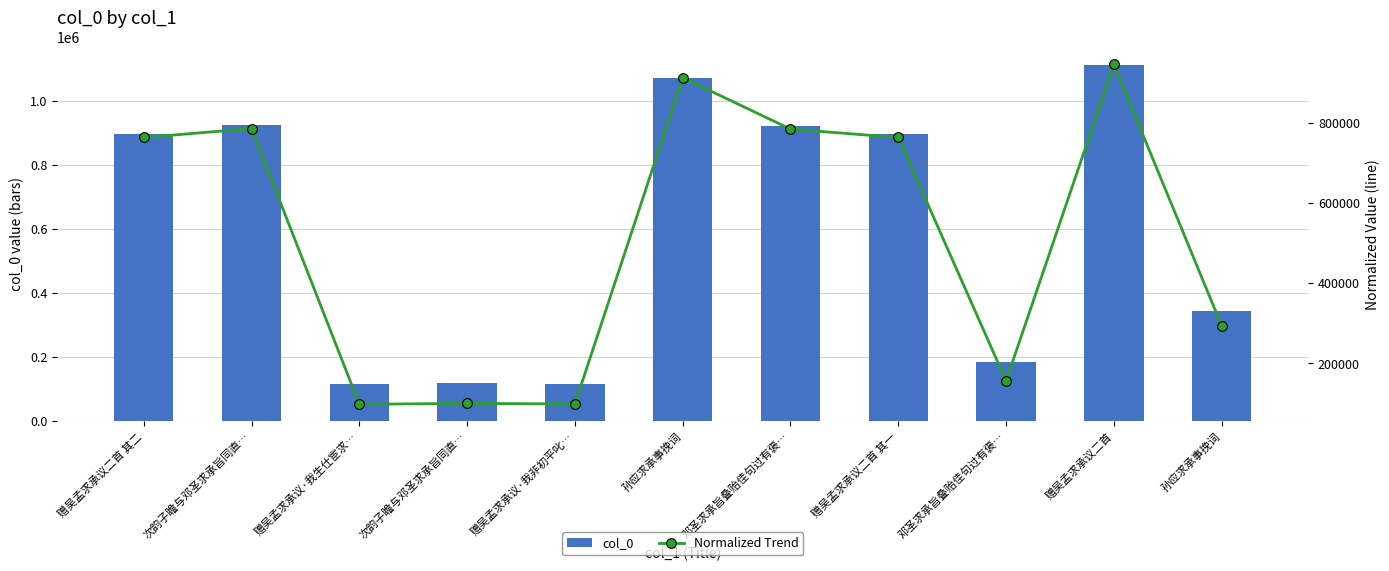

What are all the series names shown in the legend?

col_0, Normalized Trend